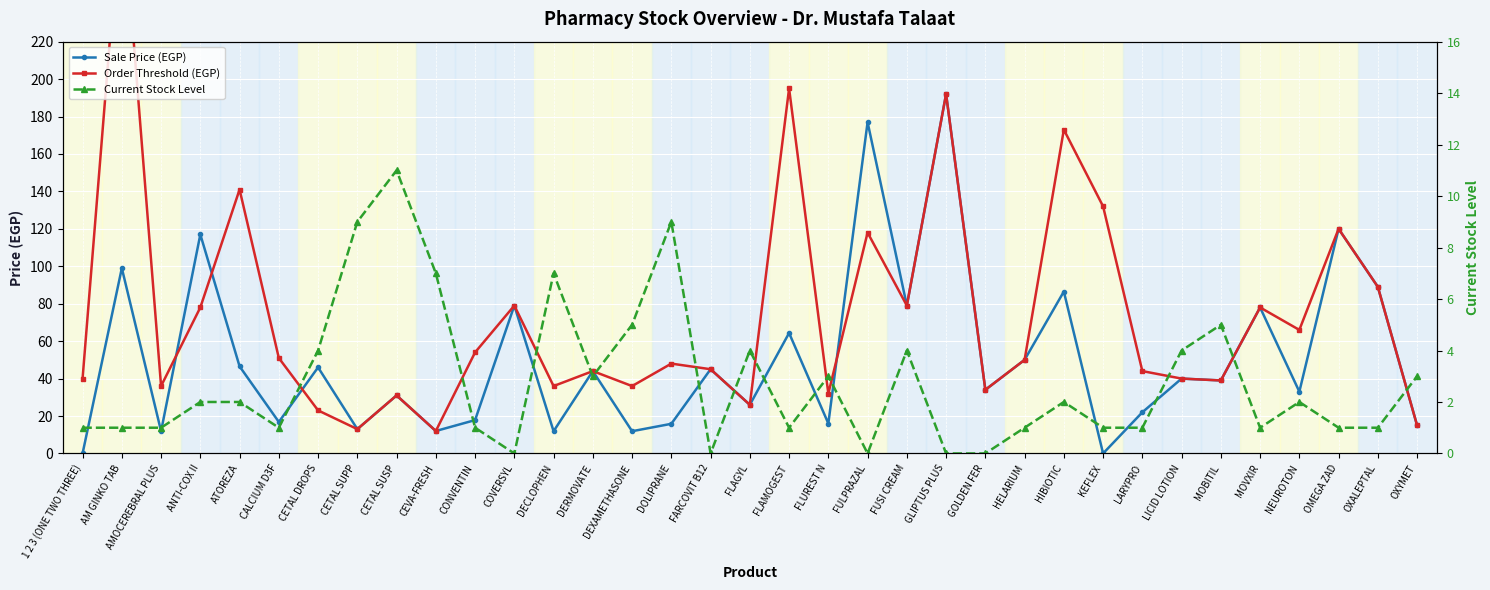

True or false: Current Stock Level and Order Threshold (EGP) intersect in this chart.

False